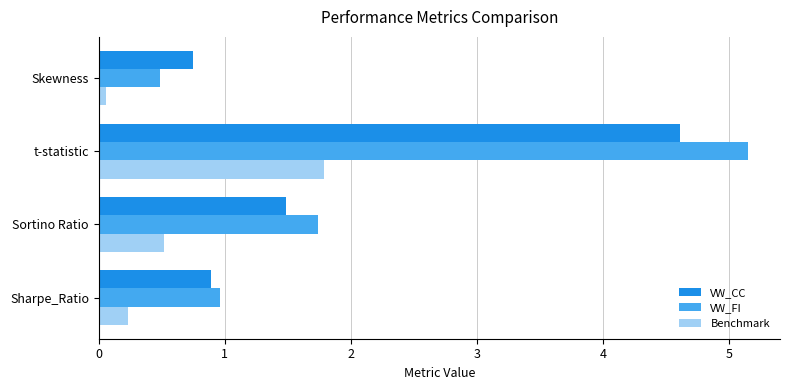

True or false: VW_FI has a value of 7.0 at t-statistic.

False